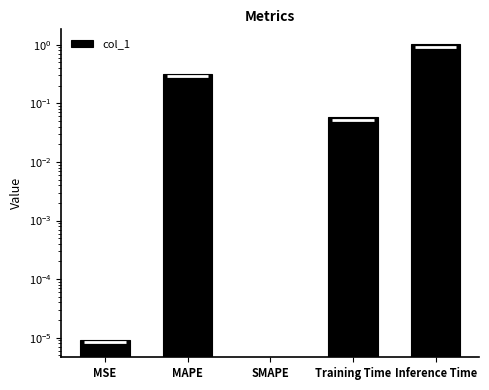

What is the change in value from MAPE to SMAPE?

-0.3